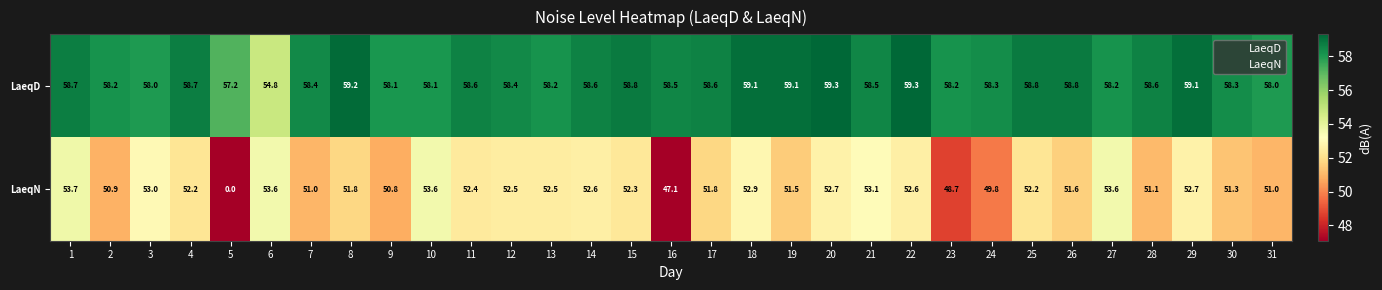

What is the total value across all series at 28?

109.7